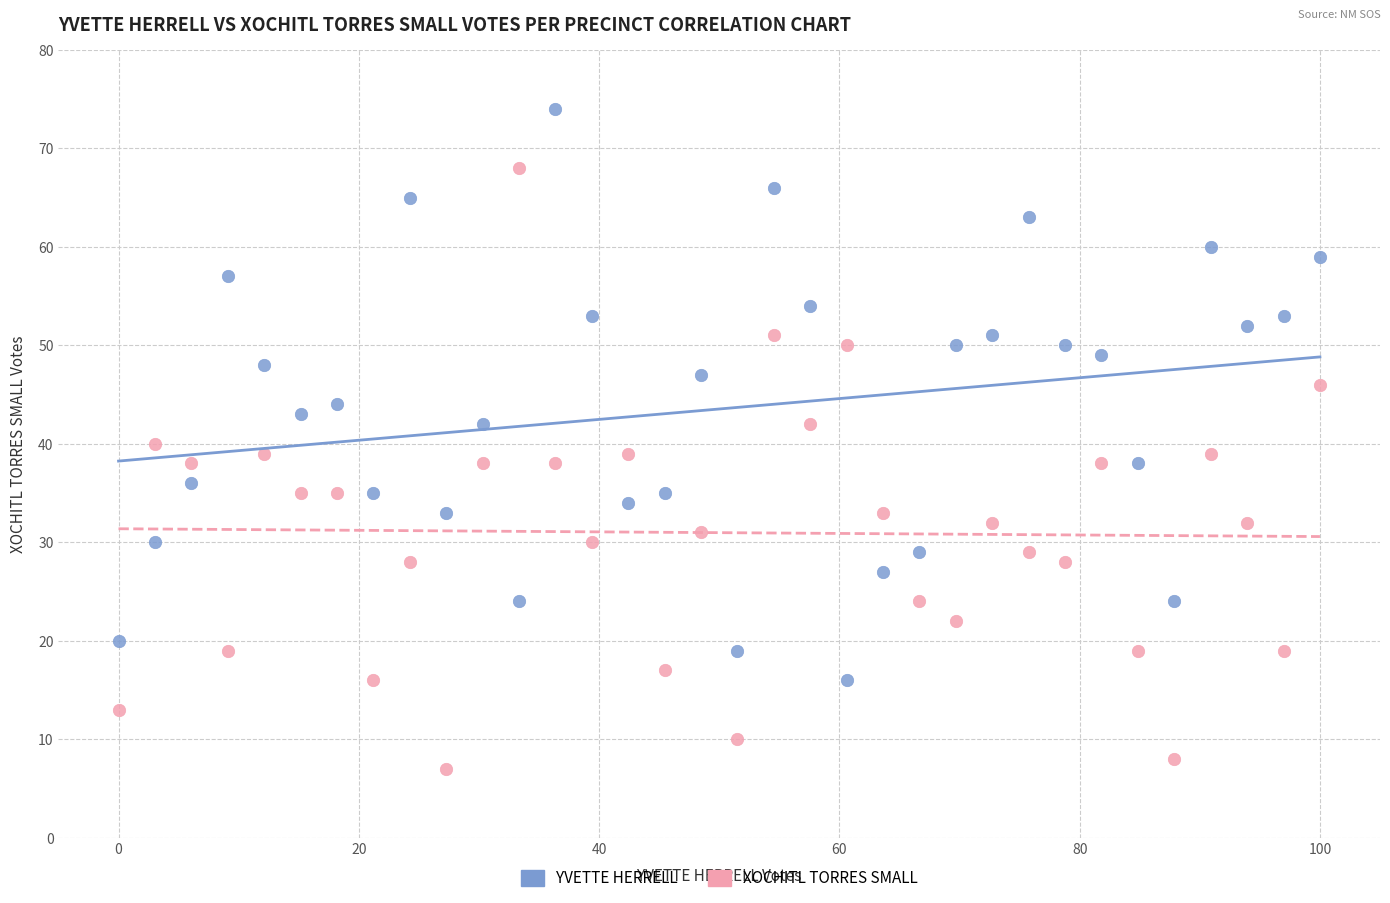

Which series has the widest spread of Y values?

XOCHITL TORRES SMALL